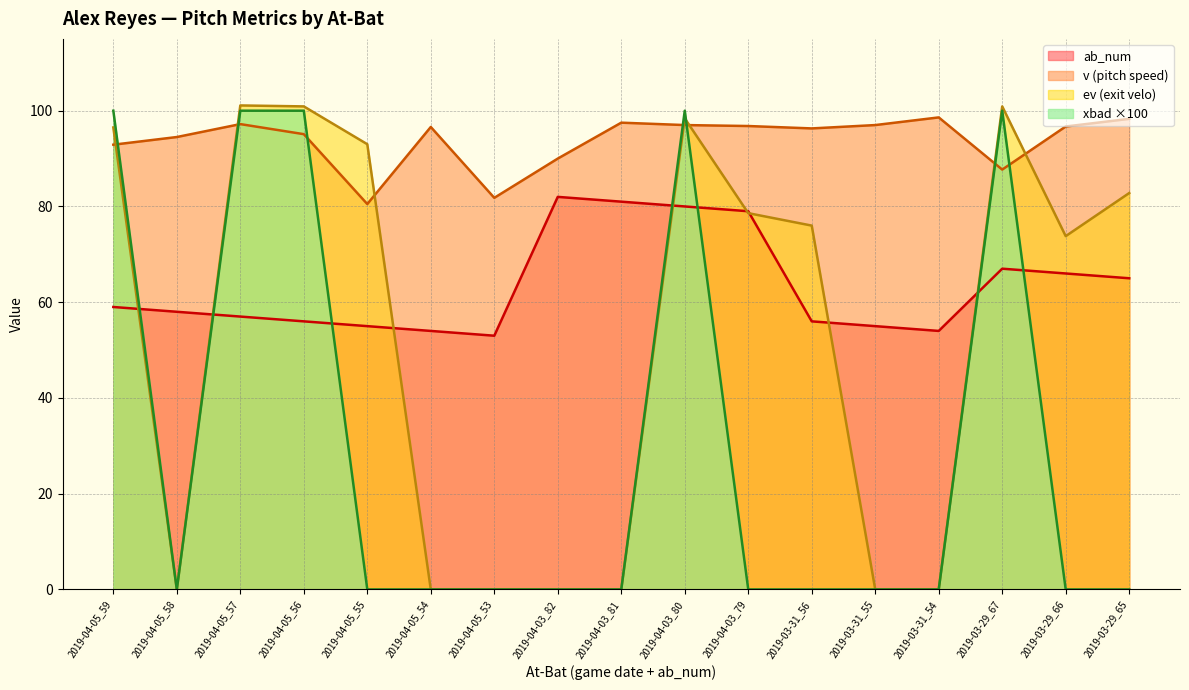

What is the average value of the ev series?

53.1